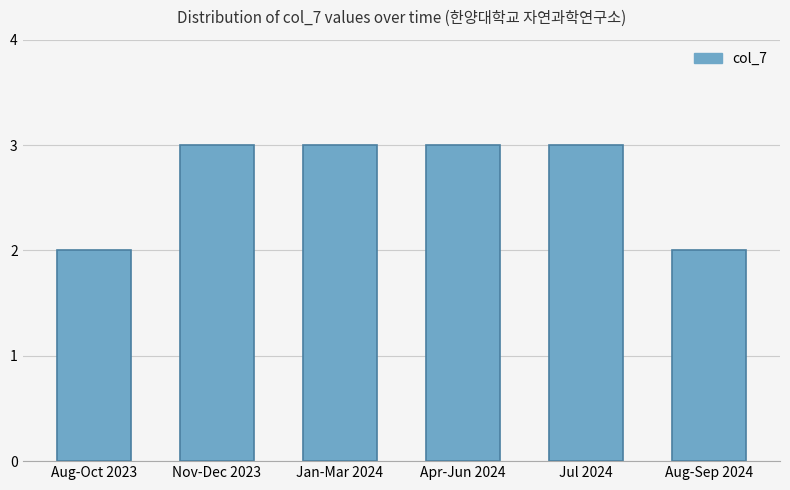

The chart shows a value of 1 at Jan-Mar 2024. True or false?

False